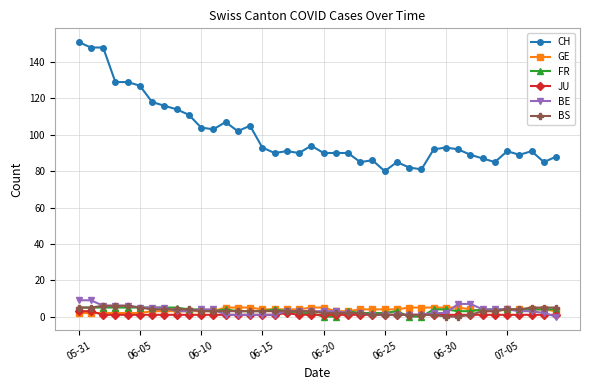

What is the greatest value displayed?

151